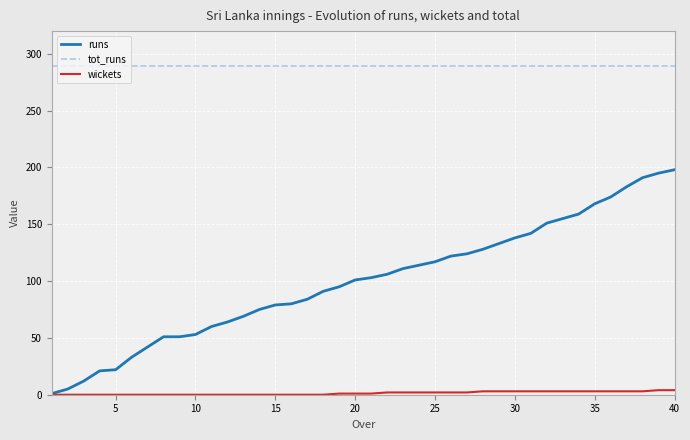

Which series has the largest total across all categories?

tot_runs